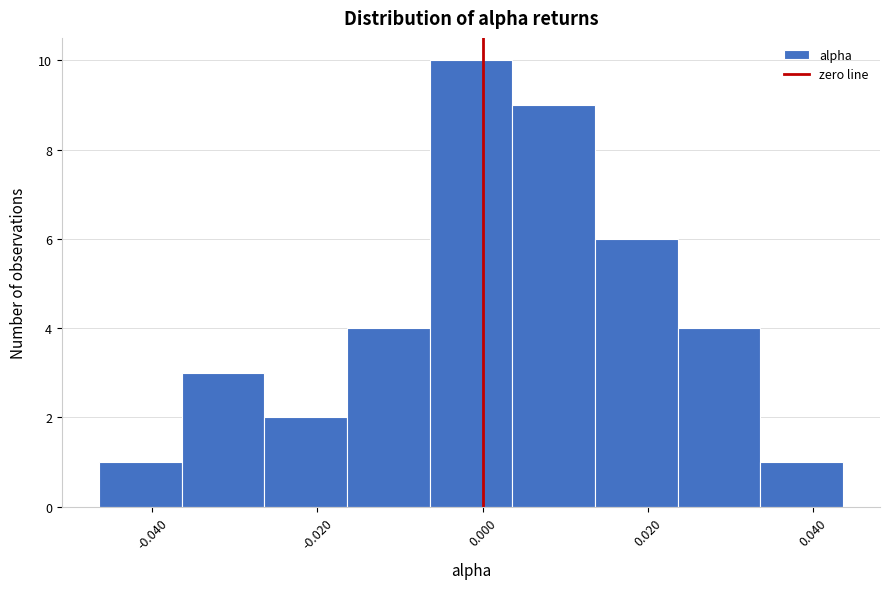

Reading left to right, transcribe this chart: for each bar, give the range it covers on the x-axis and its height. Neither the bar edges nor the heights are printed on the chart, so give them approximately, as read against the axes.

-0.046 to -0.036: 1
-0.036 to -0.026: 3
-0.026 to -0.016: 2
-0.016 to -0.006: 4
-0.006 to 0.004: 10
0.004 to 0.014: 9
0.014 to 0.024: 6
0.024 to 0.034: 4
0.034 to 0.044: 1